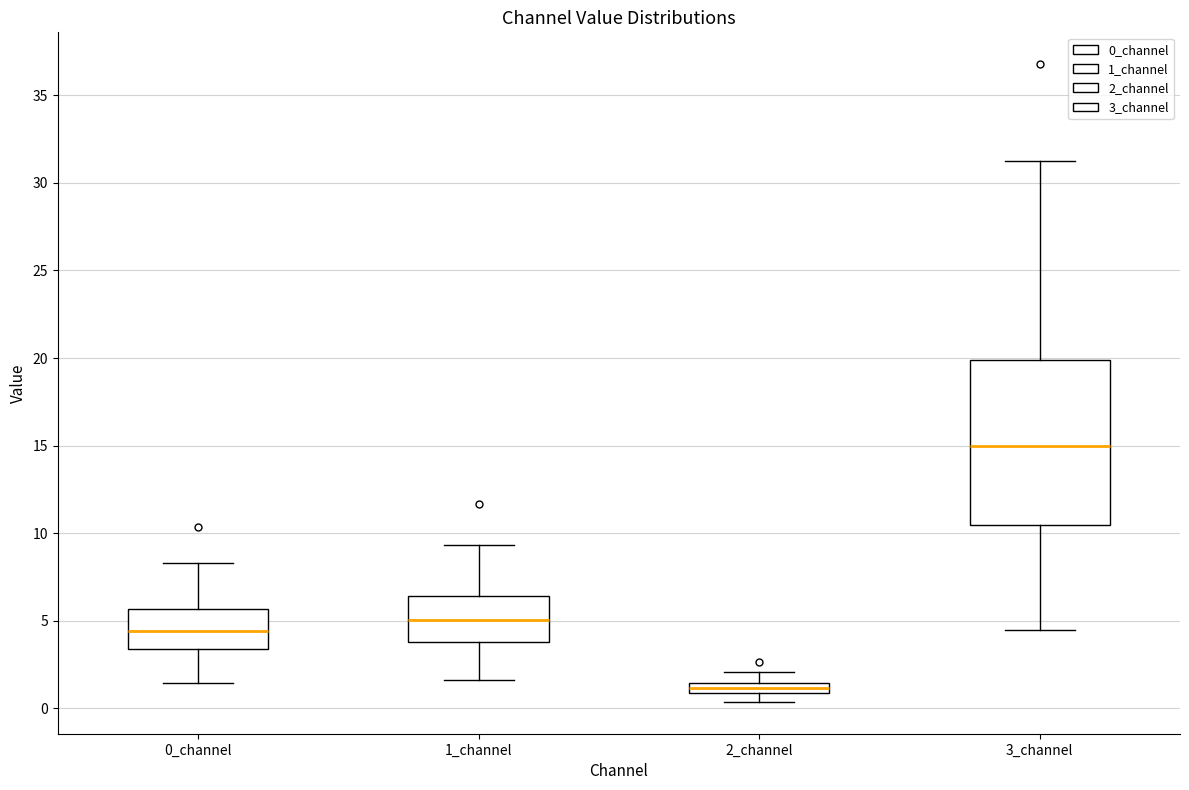

Which box's median line is the lowest?

2_channel